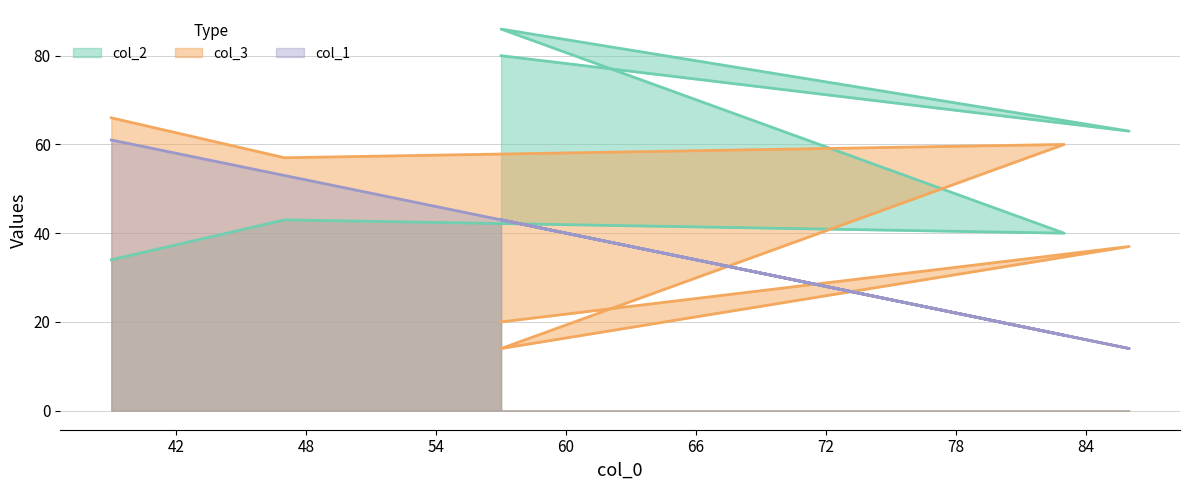

True or false: col_1 and col_3 cross at least once.

True